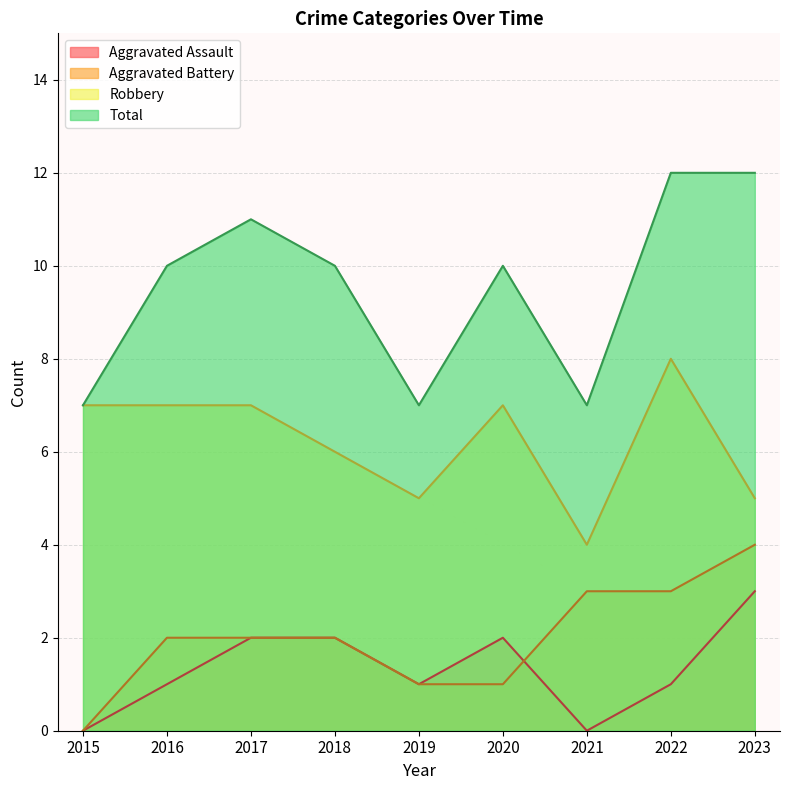

Where does the Aggravated Assault series first go above 1?

2017